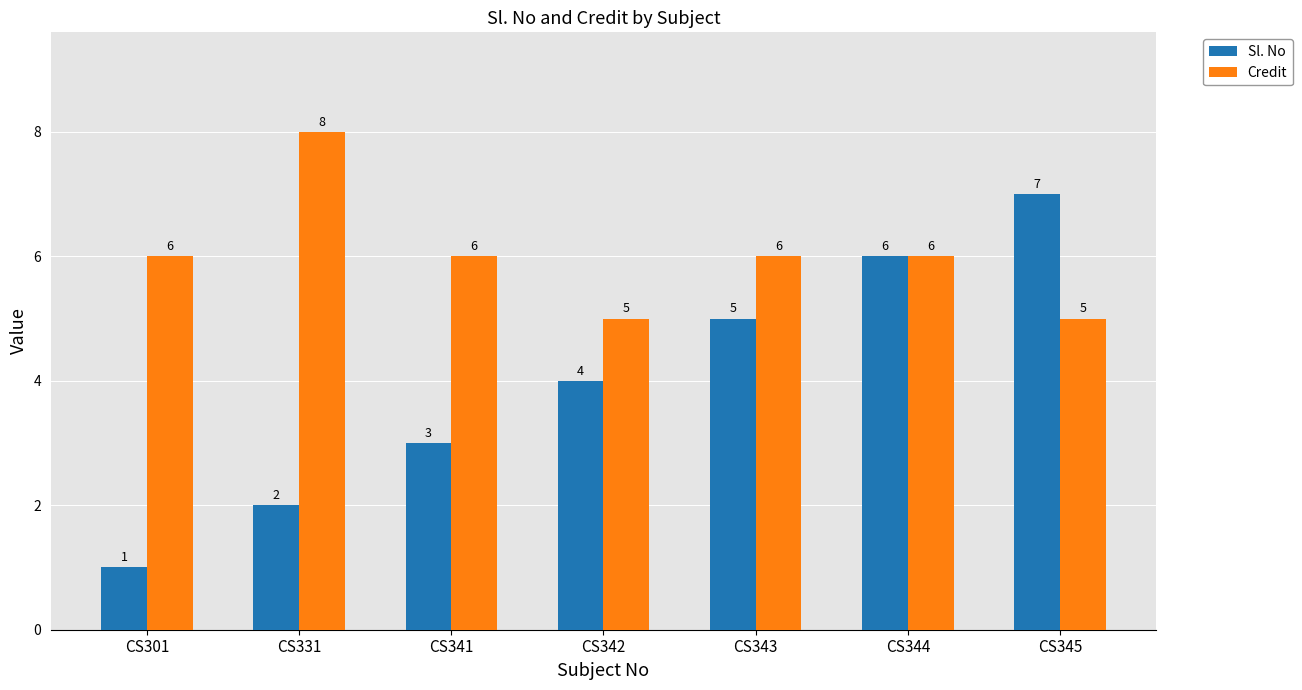

Which series has the largest total across all categories?

Credit